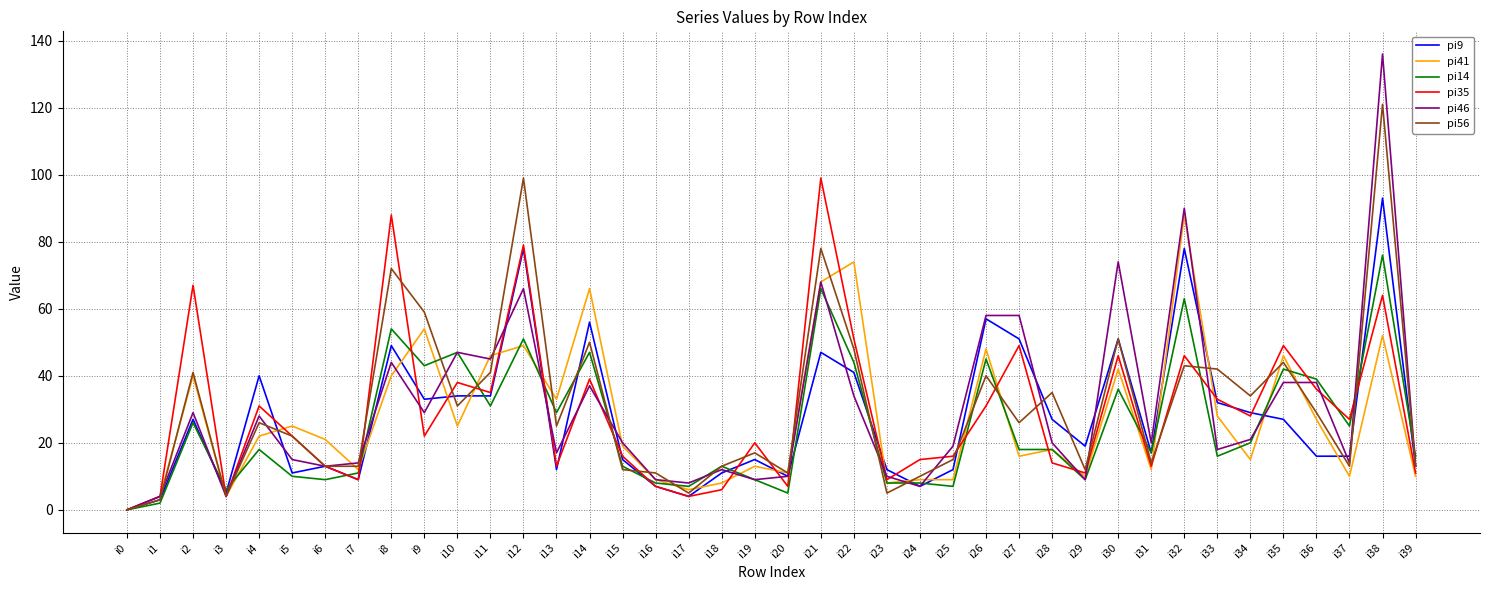

Is the value of pi46 at i13 greater than the value of pi56 at i16?

Yes